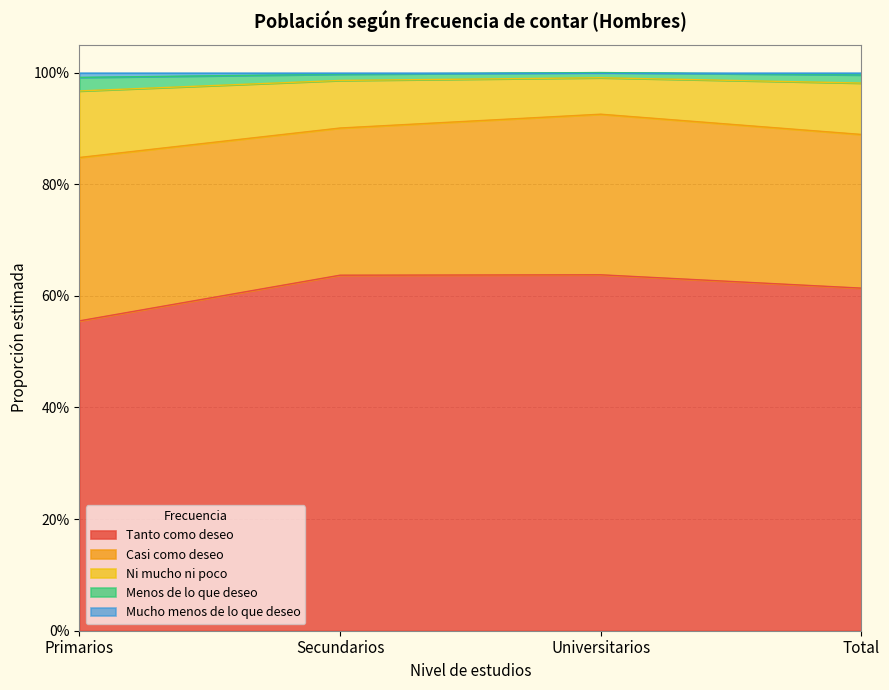

At how many categories does at least one series exceed 0?

4